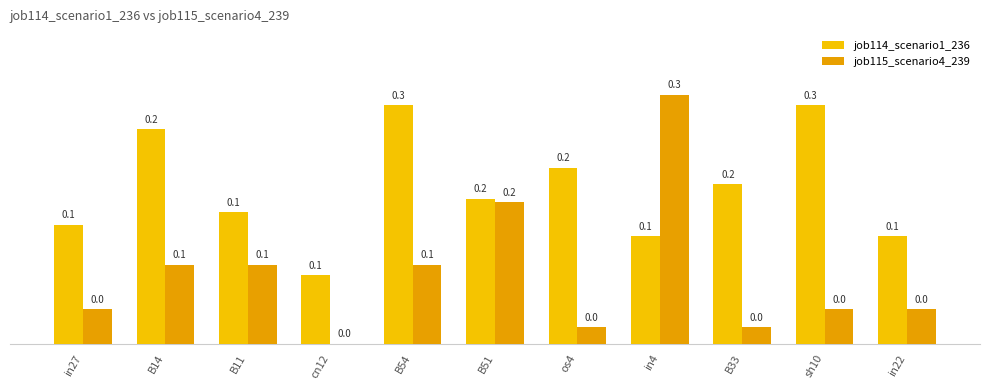

Does the chart contain stacked bars?

No